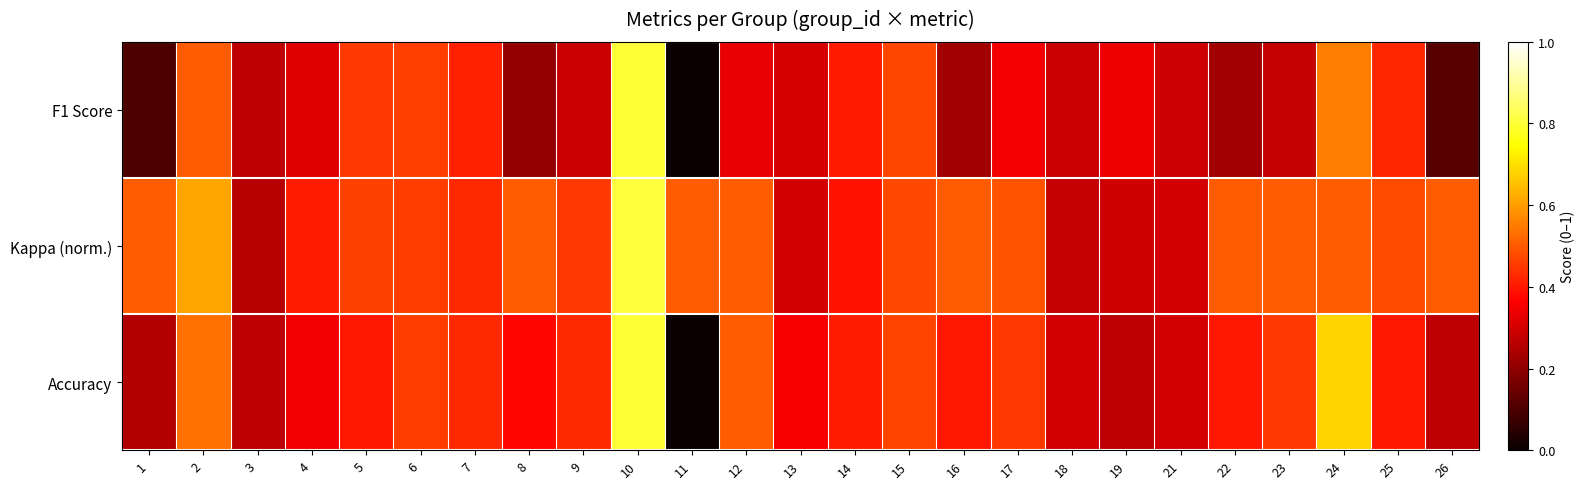

At which category does the chart reach its peak across all series?

10